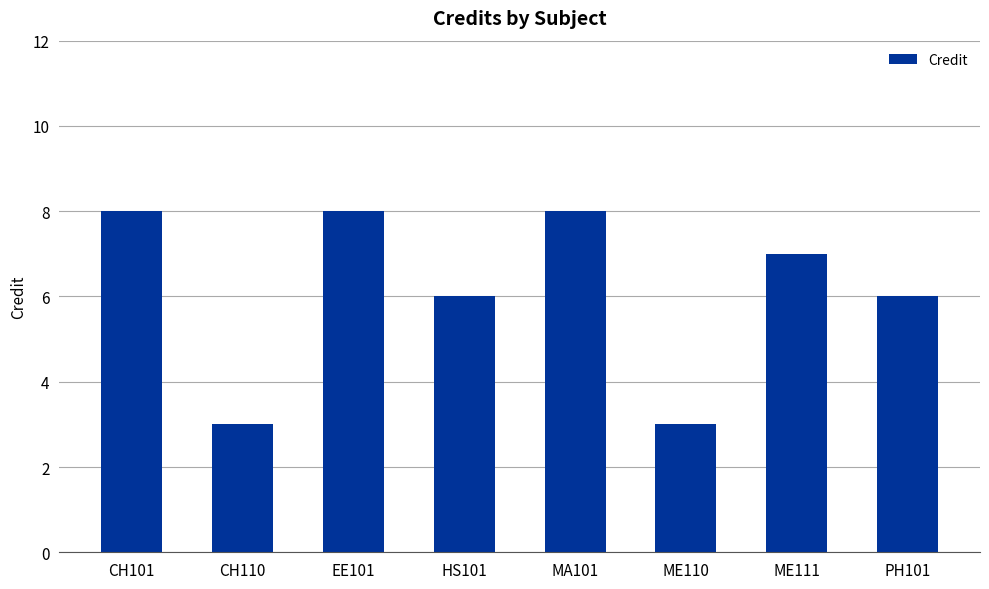

The chart shows a value of 8 at CH101. True or false?

True